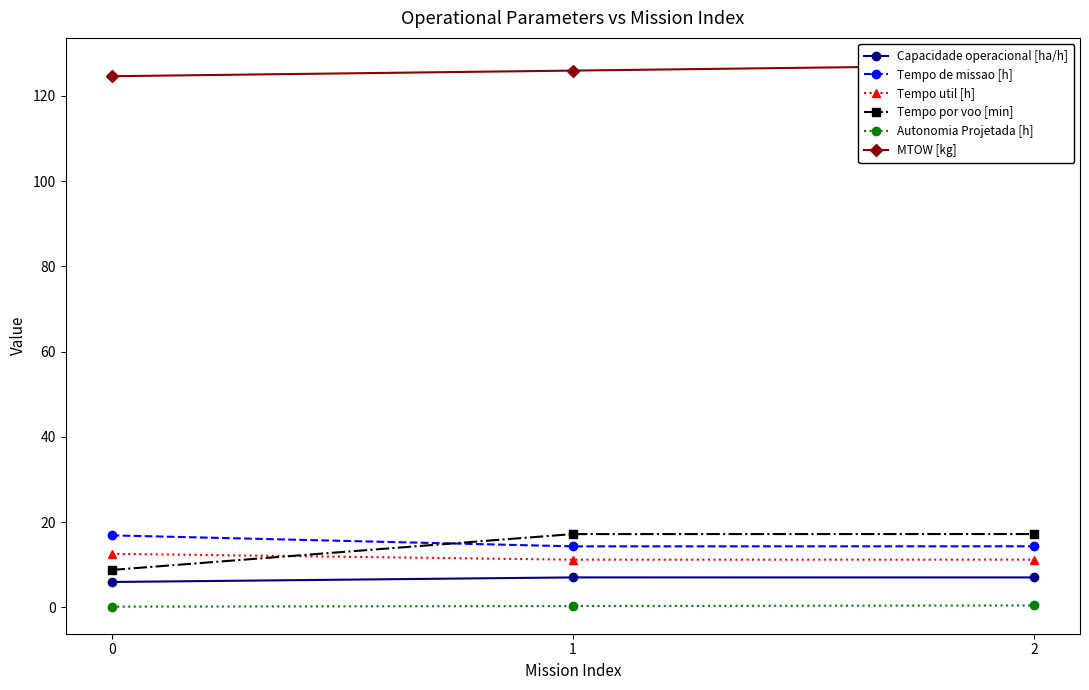

Reading left to right, extract all data points from this chart.

Capacidade operacional [ha/h]: 5.9	7.0	7.0
Tempo de missao [h]: 16.9	14.3	14.3
Tempo util [h]: 12.5	11.2	11.2
Tempo por voo [min]: 8.8	17.2	17.2
Autonomia Projetada [h]: 0.1	0.3	0.4
MTOW [kg]: 124.6	126.0	127.3